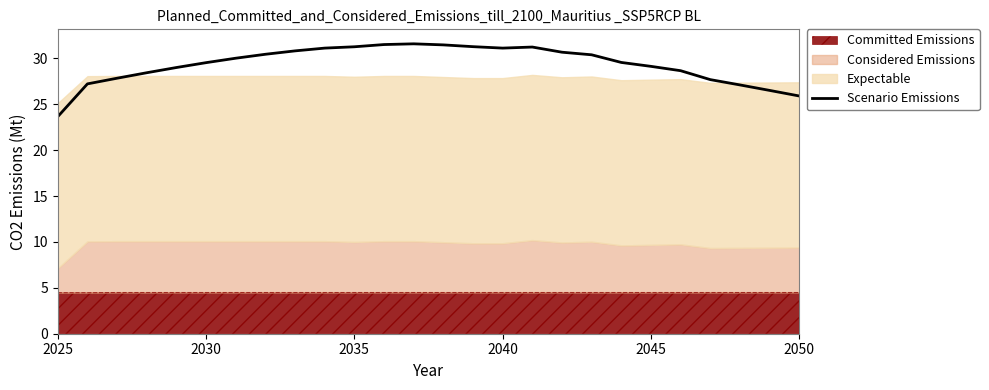

True or false: the data shows 29.0 at 2045.

True